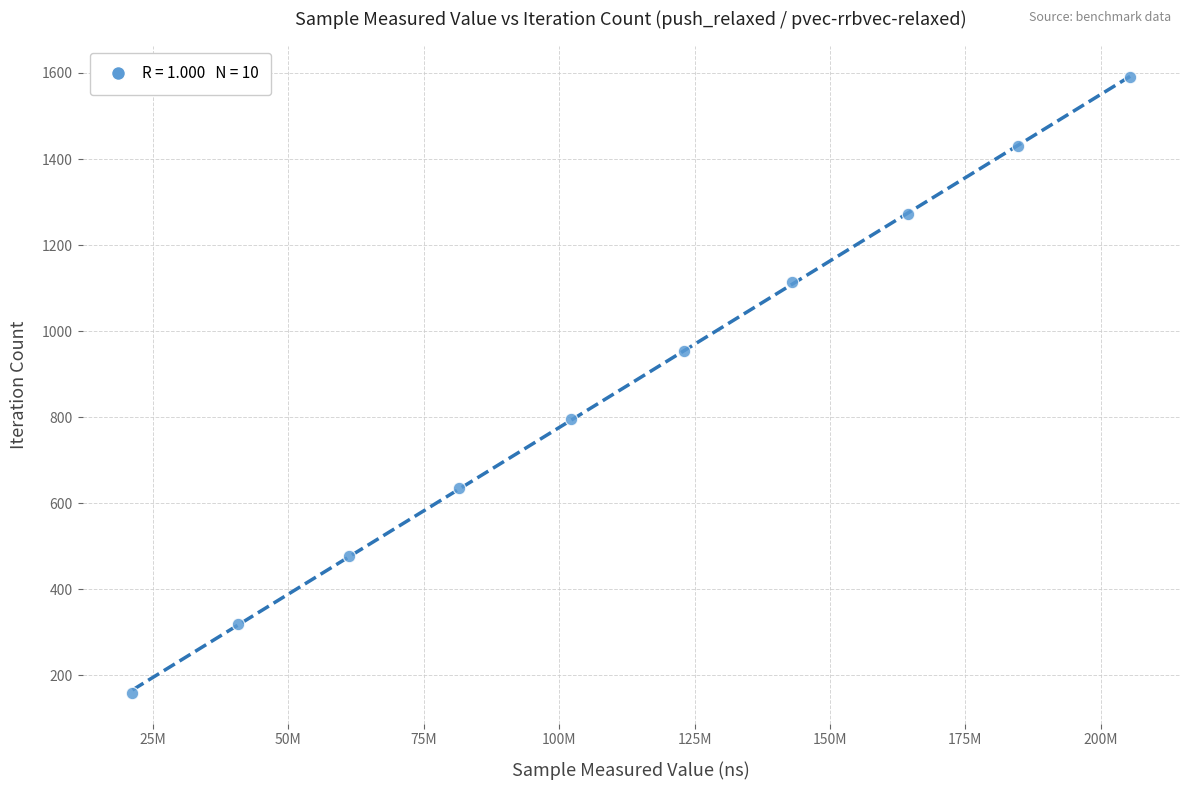

What is the range of Y values (max minus min)?

1431